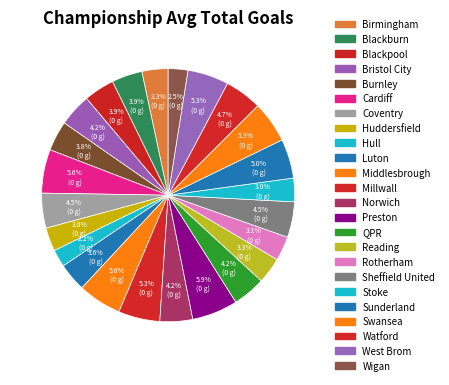

How many slices are in this pie chart?

24